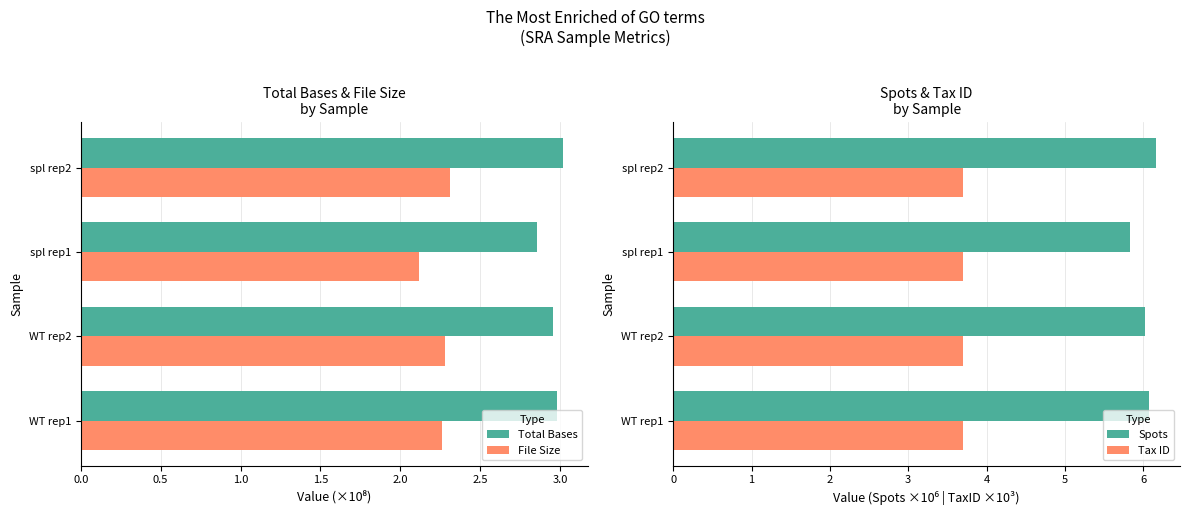

What is the sum of the Total Bases values at WT rep2 and spl rep2?

6.0